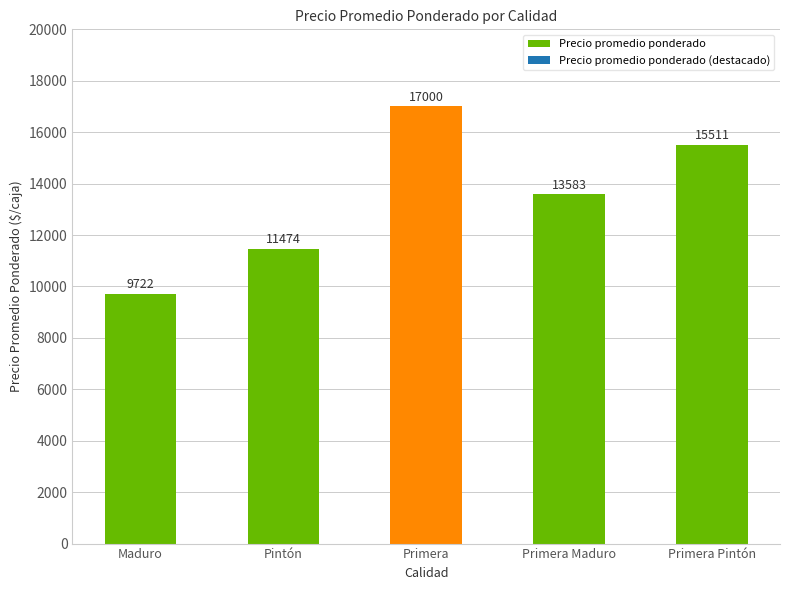

What is the sum of the values at Primera Pintón and Pintón?

26985